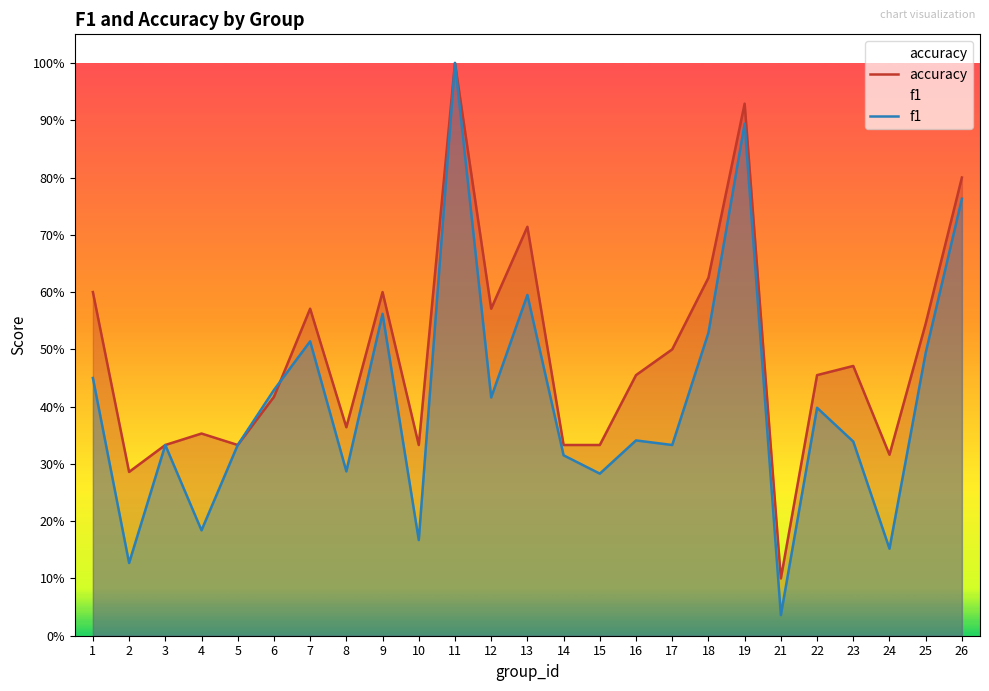

At how many categories does at least one series exceed 0?

25